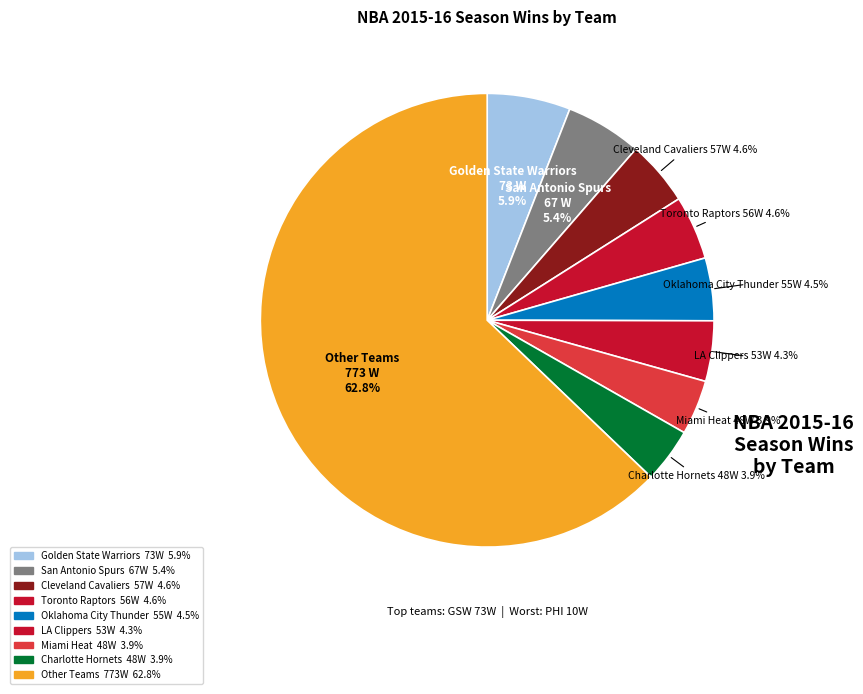

How many slices are in this pie chart?

9